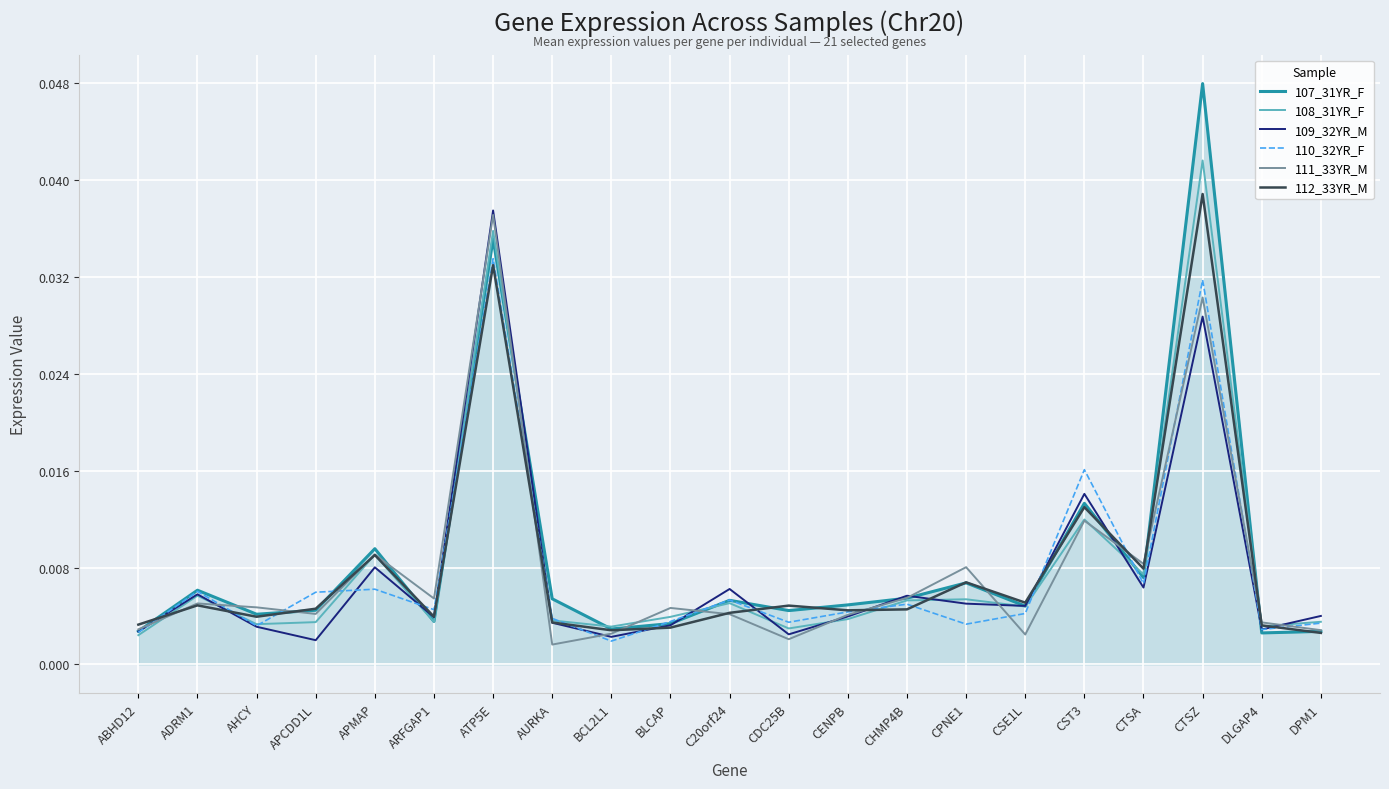

Which category has the highest value across all series?

CTSZ